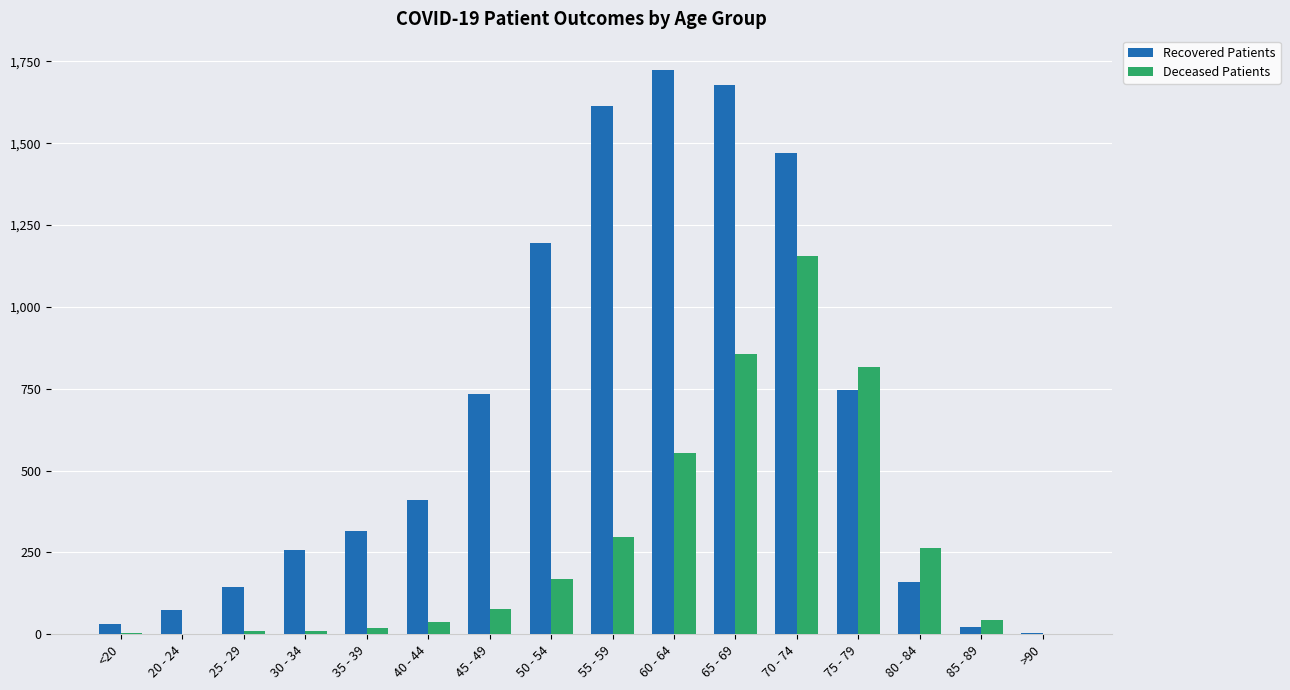

How many series are shown in this chart?

2